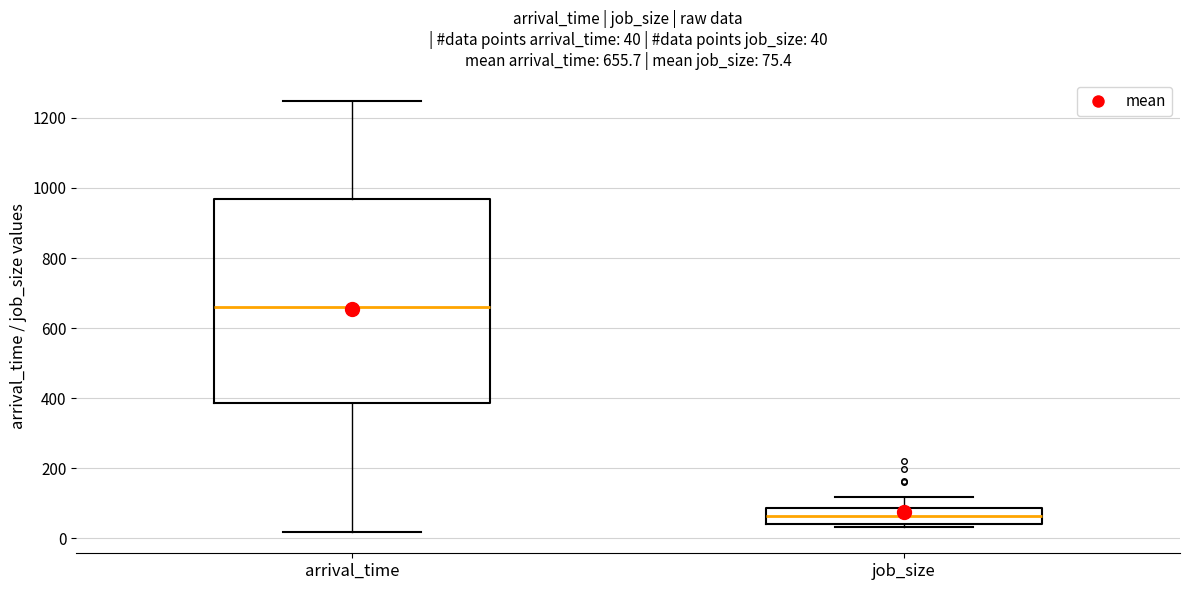

Which box has the lowest median line?

job_size